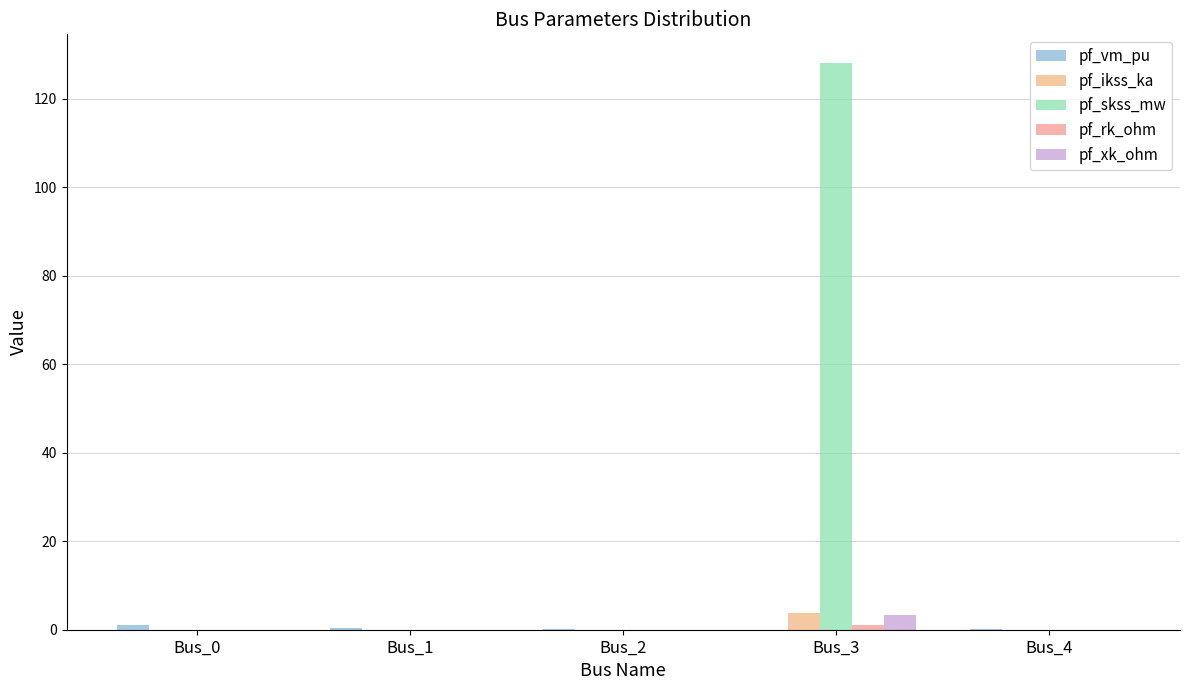

Count the number of categories in the chart.

5